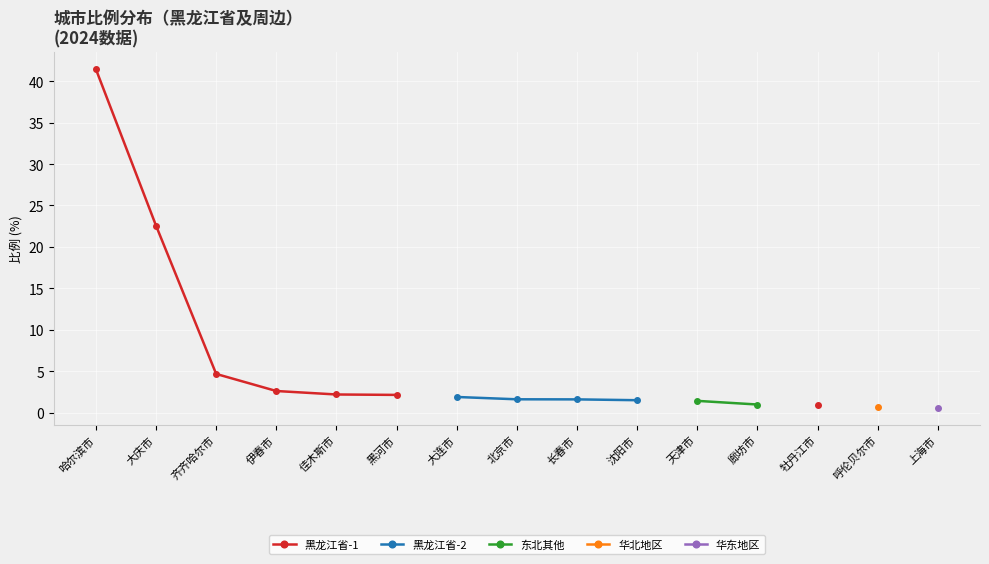

What is the label of the 2nd point from the right?

呼伦贝尔市